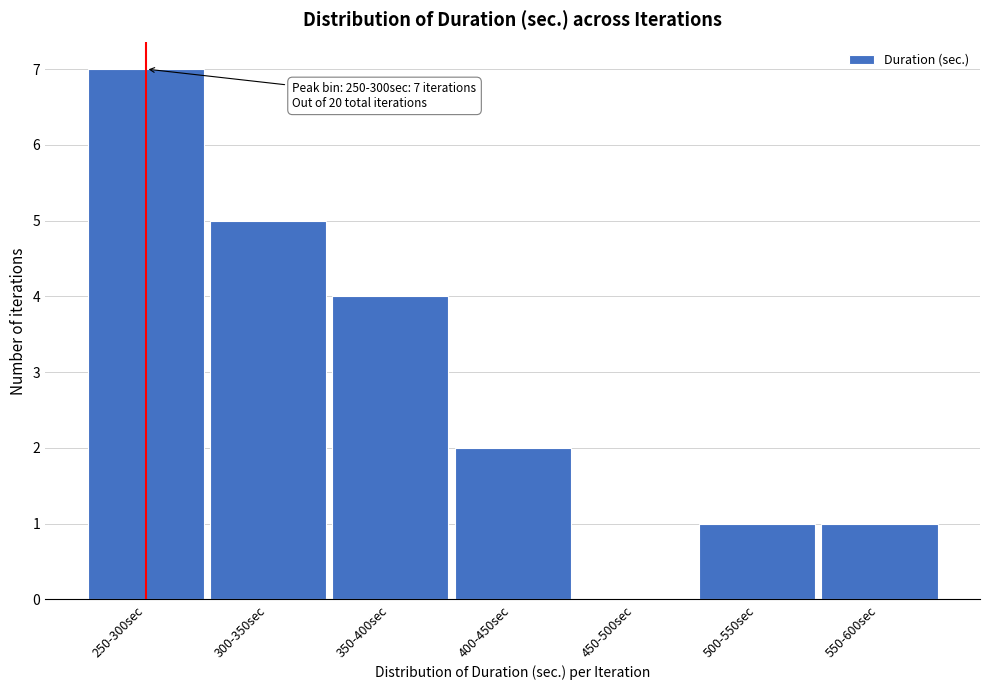

Reading left to right, what are all the values shown in this chart?

250-300sec=7	300-350sec=5	350-400sec=4	400-450sec=2	450-500sec=0	500-550sec=1	550-600sec=1